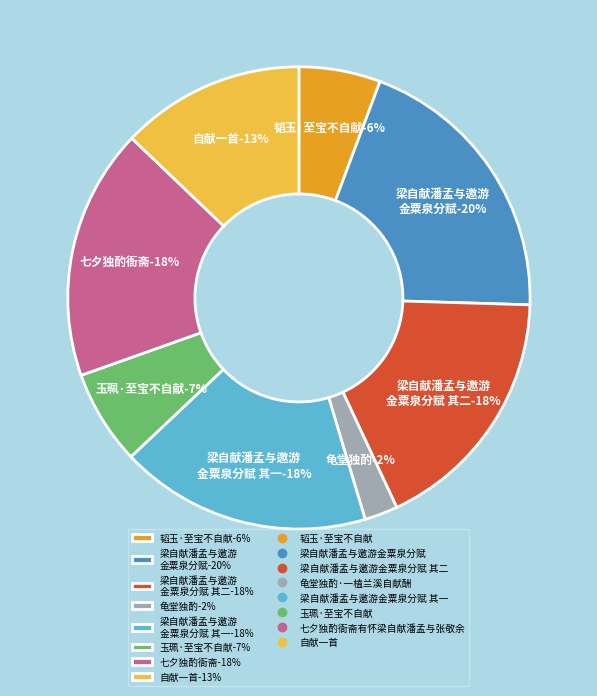

Count the number of slices in the pie.

8